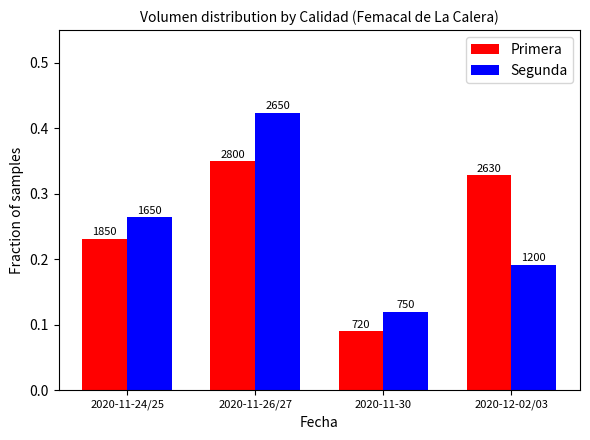

How many bars are there in each group?

2